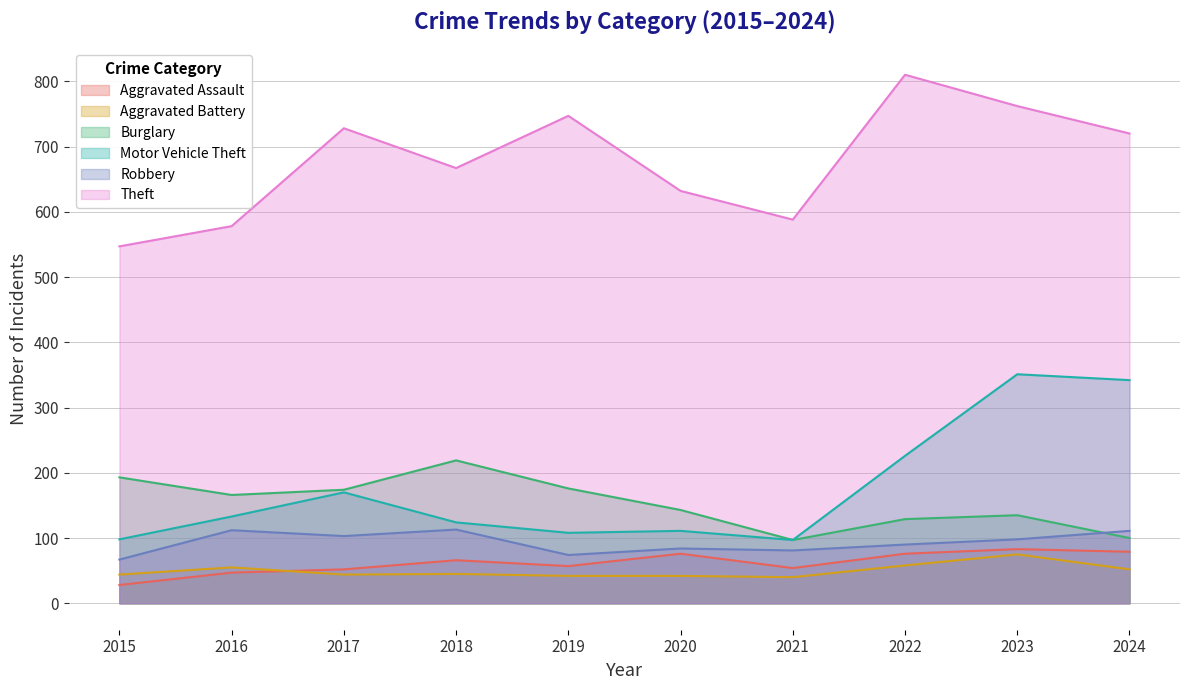

Reading left to right, extract all data points from this chart.

Aggravated Assault: 2015=28	2016=47	2017=52	2018=66	2019=57	2020=76	2021=54	2022=76	2023=83	2024=79
Aggravated Battery: 2015=44	2016=55	2017=44	2018=45	2019=42	2020=42	2021=40	2022=58	2023=75	2024=52
Burglary: 2015=193	2016=166	2017=174	2018=219	2019=176	2020=143	2021=97	2022=129	2023=135	2024=100
Motor Vehicle Theft: 2015=98	2016=133	2017=170	2018=124	2019=108	2020=111	2021=97	2022=226	2023=351	2024=342
Robbery: 2015=67	2016=112	2017=103	2018=113	2019=74	2020=84	2021=81	2022=90	2023=98	2024=111
Theft: 2015=547	2016=578	2017=728	2018=667	2019=747	2020=632	2021=588	2022=810	2023=762	2024=720